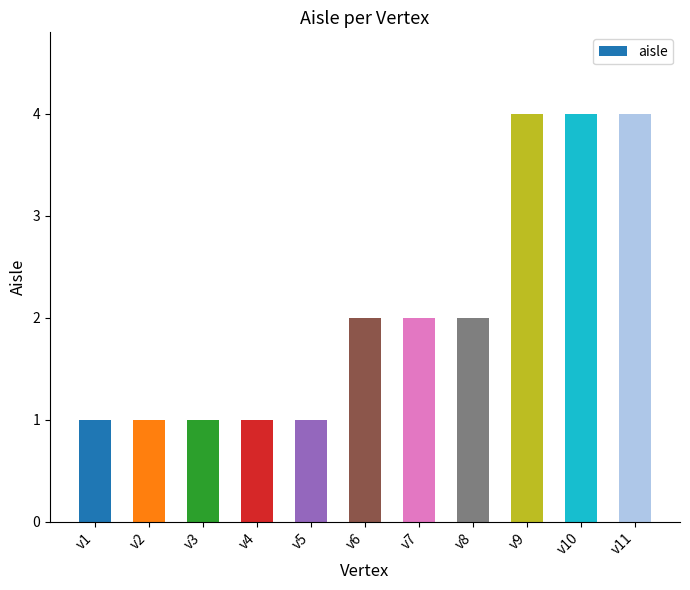

Reading left to right, what are all the values shown in this chart?

1	1	1	1	1	2	2	2	4	4	4